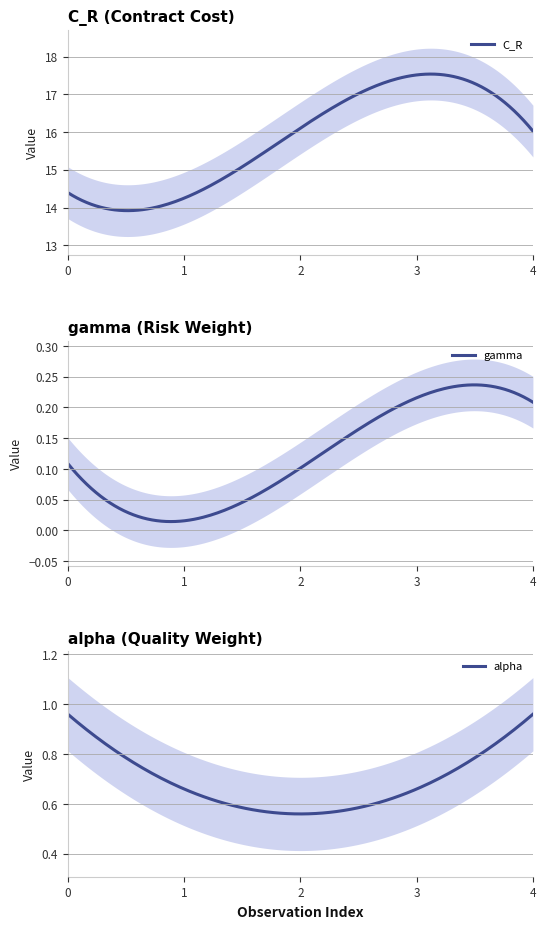

At 0.25, list the series in order from largest to smallest.

C_R, alpha, gamma